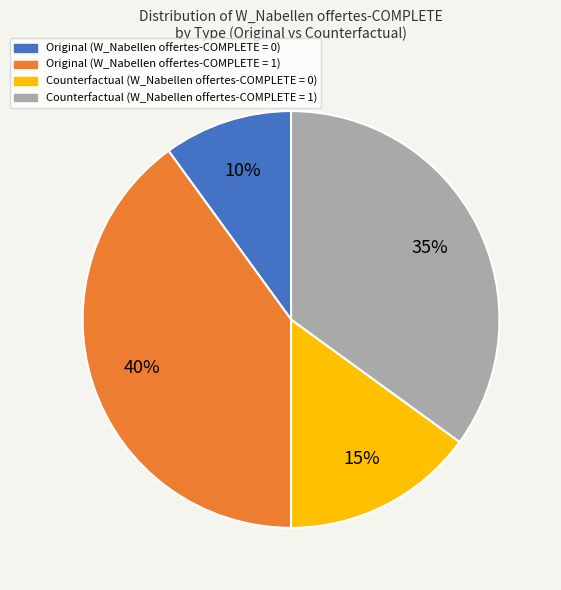

Does any single category account for the majority?

No